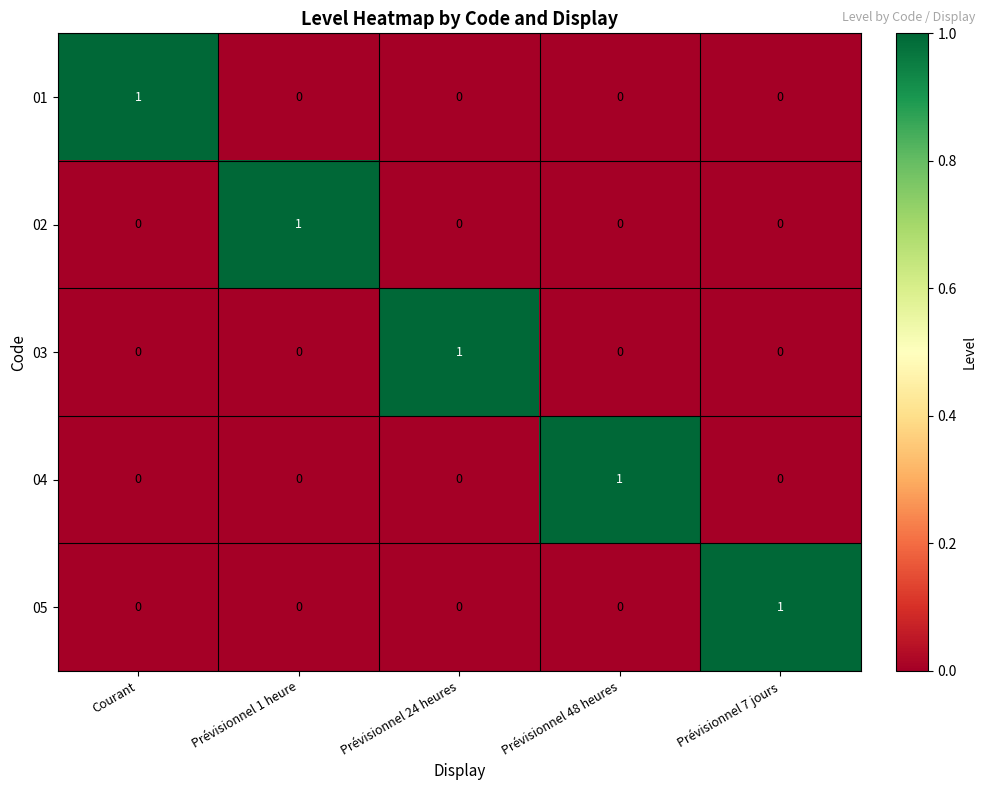

The value of 02 at Courant is 0. True or false?

True